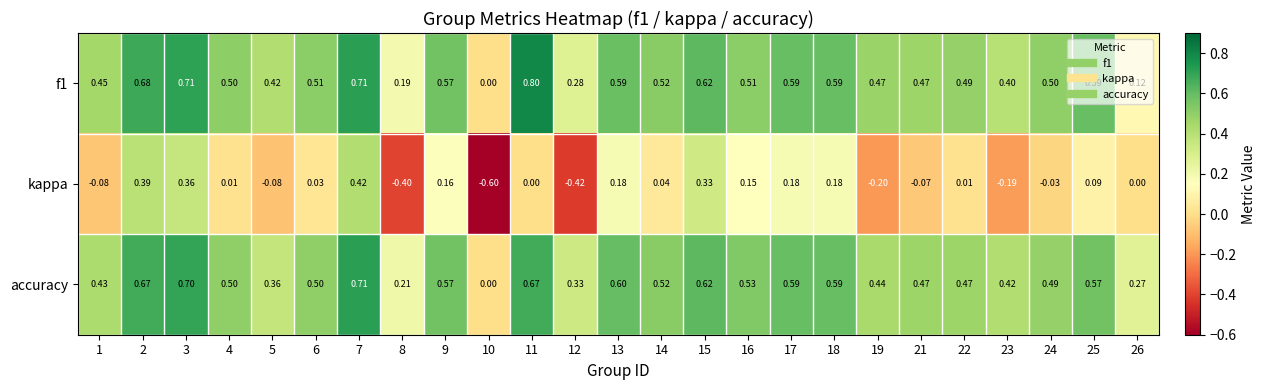

Which series has the widest spread of values?

kappa